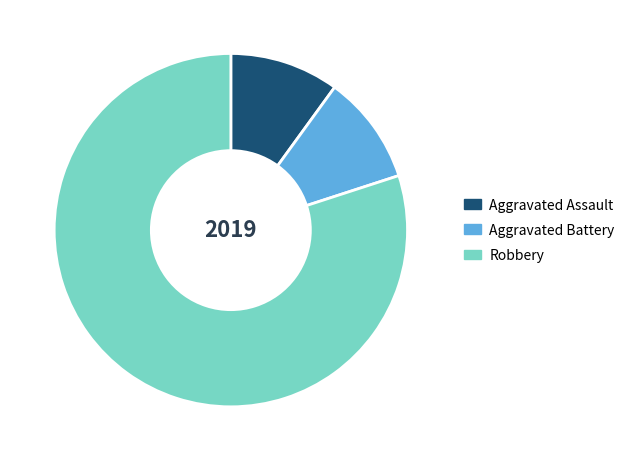

Count the number of slices in the pie.

3